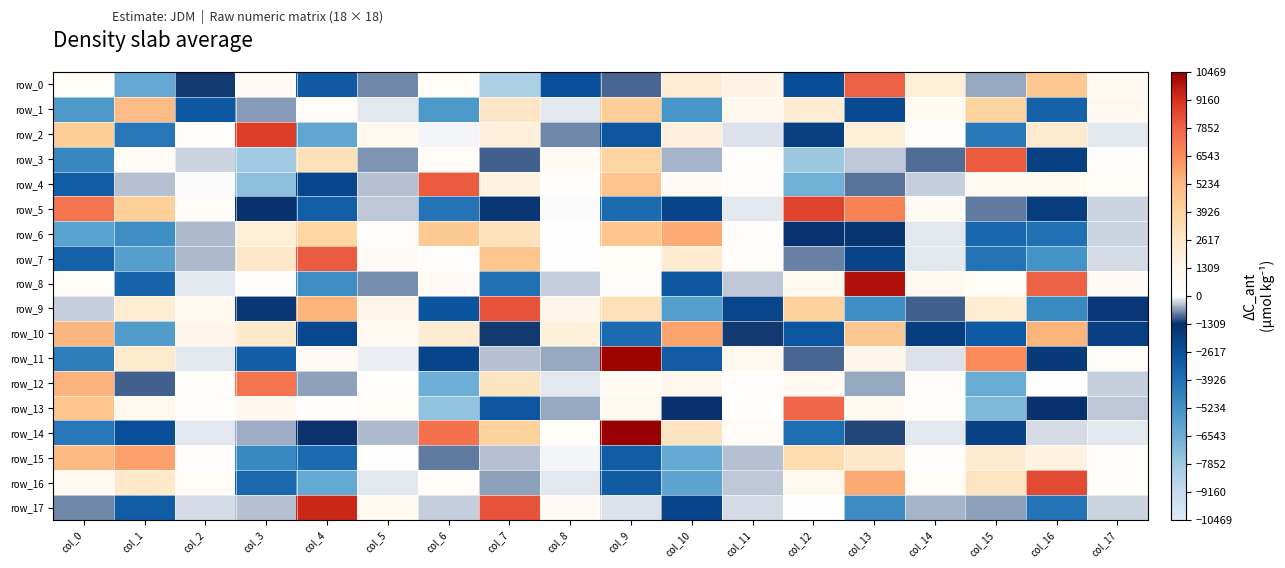

Reading right to left, extract all data points from this chart.

row_0: col_17=878.1	col_16=4577.8	col_15=-568.1	col_14=2033.6	col_13=7973.0	col_12=-2476.4	col_11=1587.2	col_10=2155.3	col_9=-977.6	col_8=-2585.6	col_7=-8297.4	col_6=510.4	col_5=-775.6	col_4=-3000.0	col_3=678.1	col_2=-1241.0	col_1=-6337.8	col_0=513.7
row_1: col_17=989.2	col_16=-3314.6	col_15=3883.1	col_14=775.2	col_13=-2322.1	col_12=2200.5	col_11=1111.1	col_10=-5417.4	col_9=4201.7	col_8=-155.3	col_7=2669.9	col_6=-5545.8	col_5=-134.4	col_4=591.0	col_3=-629.6	col_2=-2911.4	col_1=5140.6	col_0=-5598.9
row_2: col_17=-143.2	col_16=2360.2	col_15=-4257.1	col_14=229.3	col_13=2003.5	col_12=-1909.3	col_11=-174.9	col_10=1876.1	col_9=-2827.0	col_8=-750.1	col_7=1952.5	col_6=-65.2	col_5=1042.0	col_4=-6193.7	col_3=8801.5	col_2=86.5	col_1=-4143.5	col_0=4180.7
row_3: col_17=218.0	col_16=-1942.4	col_15=8072.1	col_14=-921.6	col_13=-344.5	col_12=-7836.6	col_11=202.3	col_10=-484.1	col_9=3820.3	col_8=721.3	col_7=-994.5	col_6=584.6	col_5=-663.4	col_4=2995.8	col_3=-7880.6	col_2=-270.4	col_1=588.9	col_0=-4819.2
row_4: col_17=496.1	col_16=948.0	col_15=939.0	col_14=-310.0	col_13=-863.0	col_12=-6671.3	col_11=213.1	col_10=672.0	col_9=4738.0	col_8=126.3	col_7=1702.1	col_6=8091.2	col_5=-382.1	col_4=-2189.2	col_3=-7374.0	col_2=-5.1	col_1=-406.4	col_0=-3150.3
row_5: col_17=-250.7	col_16=-1855.3	col_15=-837.6	col_14=780.7	col_13=6901.7	col_12=8706.0	col_11=-141.8	col_10=-2098.5	col_9=-3654.1	col_8=-12.4	col_7=-1581.2	col_6=-4037.6	col_5=-329.9	col_4=-3208.2	col_3=-1360.5	col_2=425.1	col_1=4161.6	col_0=7327.5
row_6: col_17=-245.8	col_16=-3918.4	col_15=-3501.8	col_14=-123.3	col_13=-1486.5	col_12=-1431.5	col_11=282.6	col_10=5649.3	col_9=4634.4	col_8=20.3	col_7=3036.8	col_6=4457.1	col_5=235.4	col_4=3791.8	col_3=1975.1	col_2=-431.8	col_1=-5080.0	col_0=-6006.8
row_7: col_17=-229.6	col_16=-5311.0	col_15=-4015.7	col_14=-163.2	col_13=-2102.1	col_12=-786.2	col_11=385.8	col_10=2311.2	col_9=571.2	col_8=277.2	col_7=4659.8	col_6=190.0	col_5=660.4	col_4=8065.7	col_3=2571.0	col_2=-425.4	col_1=-5869.2	col_0=-3285.2
row_8: col_17=666.8	col_16=7935.7	col_15=644.0	col_14=854.8	col_13=9966.0	col_12=1101.1	col_11=-365.3	col_10=-2885.6	col_9=312.3	col_8=-309.6	col_7=-3907.6	col_6=713.7	col_5=-701.3	col_4=-5051.9	col_3=272.3	col_2=-138.6	col_1=-3415.5	col_0=508.9
row_9: col_17=-1663.6	col_16=-4923.0	col_15=2186.0	col_14=-988.3	col_13=-5150.6	col_12=3970.6	col_11=-2126.8	col_10=-5778.1	col_9=3121.6	col_8=1418.1	col_7=8274.0	col_6=-2811.4	col_5=1422.7	col_4=5425.9	col_3=-1561.3	col_2=1076.1	col_1=2193.7	col_0=-304.7
row_10: col_17=-1921.1	col_16=5408.7	col_15=-2945.5	col_14=-1852.7	col_13=4553.4	col_12=-2862.1	col_11=-1258.6	col_10=5881.8	col_9=-3655.6	col_8=1898.9	col_7=-1256.9	col_6=2240.1	col_5=926.6	col_4=-2243.1	col_3=2511.1	col_2=1350.4	col_1=-5706.9	col_0=5317.0
row_11: col_17=510.5	col_16=-1687.8	col_15=6550.2	col_14=-191.7	col_13=1355.9	col_12=-943.2	col_11=1051.4	col_10=-3093.4	col_9=10358.8	col_8=-540.1	col_7=-395.1	col_6=-2112.2	col_5=-87.0	col_4=726.9	col_3=-3168.6	col_2=-162.6	col_1=2447.1	col_0=-4434.2
row_12: col_17=-316.3	col_16=73.2	col_15=-6420.8	col_14=391.4	col_13=-544.9	col_12=959.4	col_11=194.8	col_10=1256.3	col_9=810.3	col_8=-145.5	col_7=2831.4	col_6=-6583.1	col_5=163.6	col_4=-602.7	col_3=7355.9	col_2=289.3	col_1=-1005.5	col_0=5444.0
row_13: col_17=-354.8	col_16=-1369.2	col_15=-7039.6	col_14=293.8	col_13=936.7	col_12=7795.8	col_11=112.5	col_10=-1350.6	col_9=1002.1	col_8=-542.7	col_7=-2860.8	col_6=-7531.0	col_5=590.4	col_4=145.0	col_3=1264.5	col_2=268.3	col_1=1072.7	col_0=4650.2
row_14: col_17=-145.3	col_16=-224.5	col_15=-2020.3	col_14=-132.0	col_13=-1184.9	col_12=-3838.7	col_11=497.4	col_10=2742.3	col_9=10469.1	col_8=339.9	col_7=4001.4	col_6=7382.1	col_5=-427.0	col_4=-1298.2	col_3=-498.9	col_2=-124.5	col_1=-2526.5	col_0=-4137.6
row_15: col_17=319.3	col_16=1714.2	col_15=2263.6	col_14=196.0	col_13=2564.9	col_12=3332.5	col_11=-370.8	col_10=-6363.9	col_9=-3146.7	col_8=-73.8	col_7=-379.8	col_6=-856.4	col_5=12.8	col_4=-3699.7	col_3=-4826.7	col_2=169.7	col_1=5940.4	col_0=5200.3
row_16: col_17=303.4	col_16=8475.0	col_15=2829.6	col_14=410.6	col_13=5686.9	col_12=1076.5	col_11=-351.3	col_10=-6103.3	col_9=-3030.5	col_8=-142.1	col_7=-576.2	col_6=458.4	col_5=-134.1	col_4=-6323.8	col_3=-3584.3	col_2=500.4	col_1=2482.9	col_0=977.8
row_17: col_17=-248.6	col_16=-4016.3	col_15=-608.2	col_14=-486.1	col_13=-4993.6	col_12=66.6	col_11=-240.8	col_10=-2115.2	col_9=-169.0	col_8=697.7	col_7=8258.7	col_6=-296.9	col_5=903.7	col_4=9365.8	col_3=-369.7	col_2=-221.3	col_1=-3133.9	col_0=-747.2